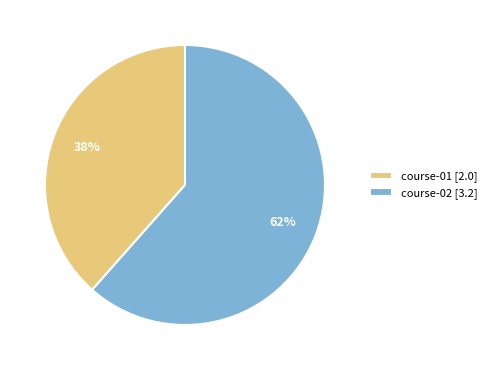

To the nearest percent, what percentage of the pie is course-01?

38%